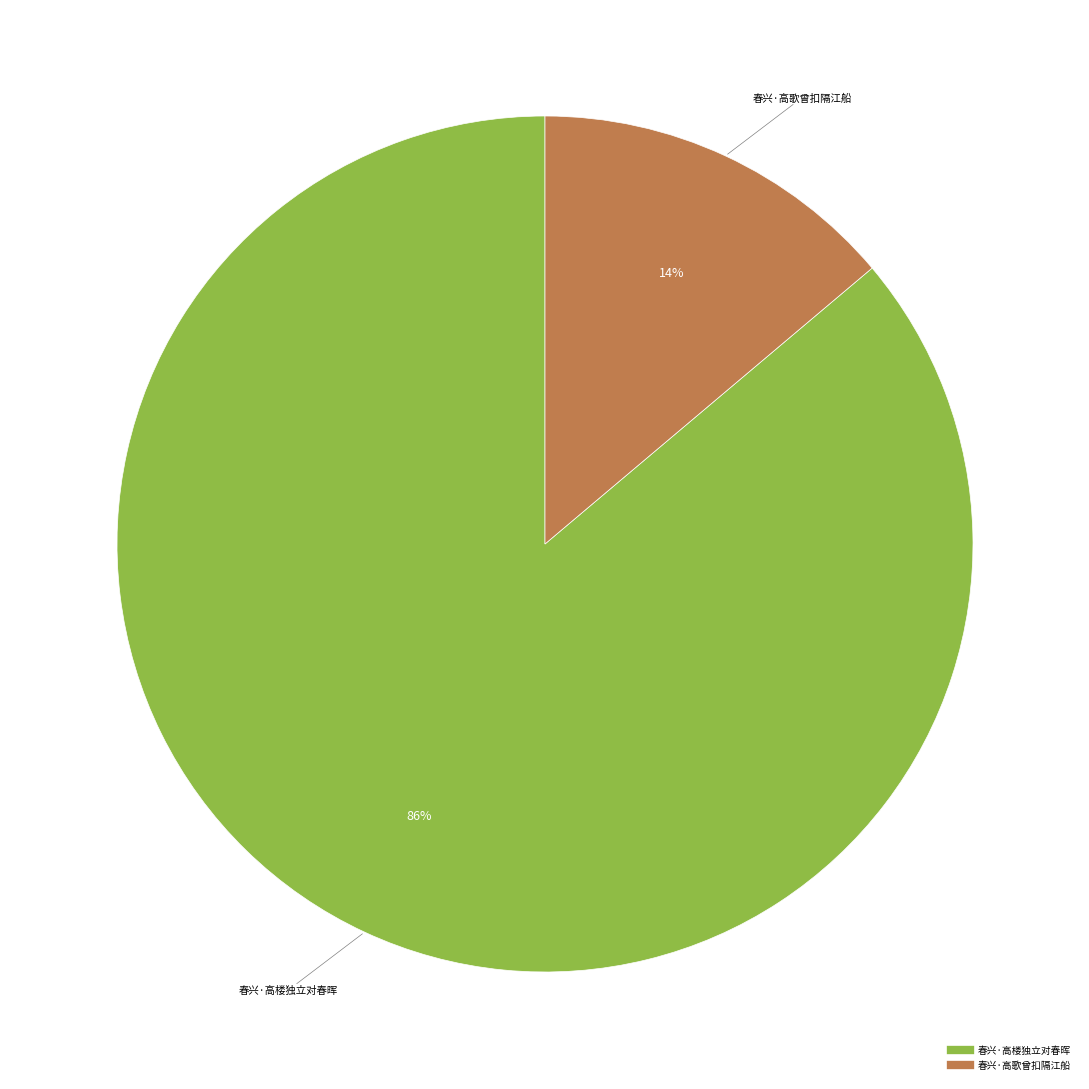

What is the largest slice in the pie chart?

春兴·高楼独立对春晖